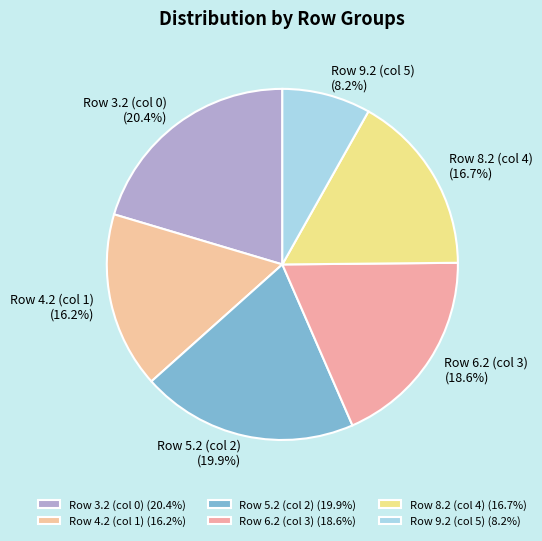

What is the smallest slice in the pie chart?

Row 9.2 (col 5) (8.2%)